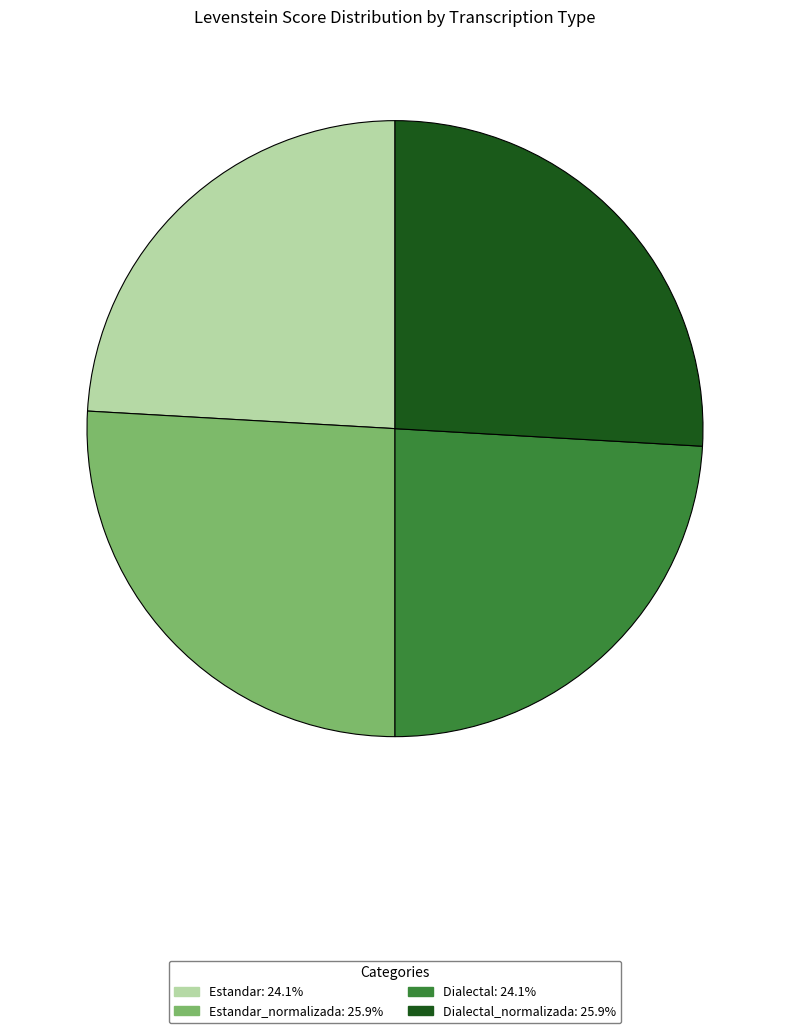

Is there any slice that represents more than half of the pie?

No